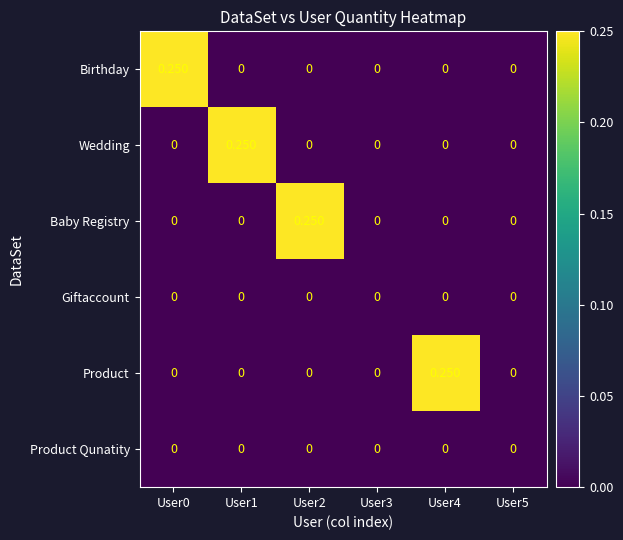

Which series has the widest spread of values?

Birthday